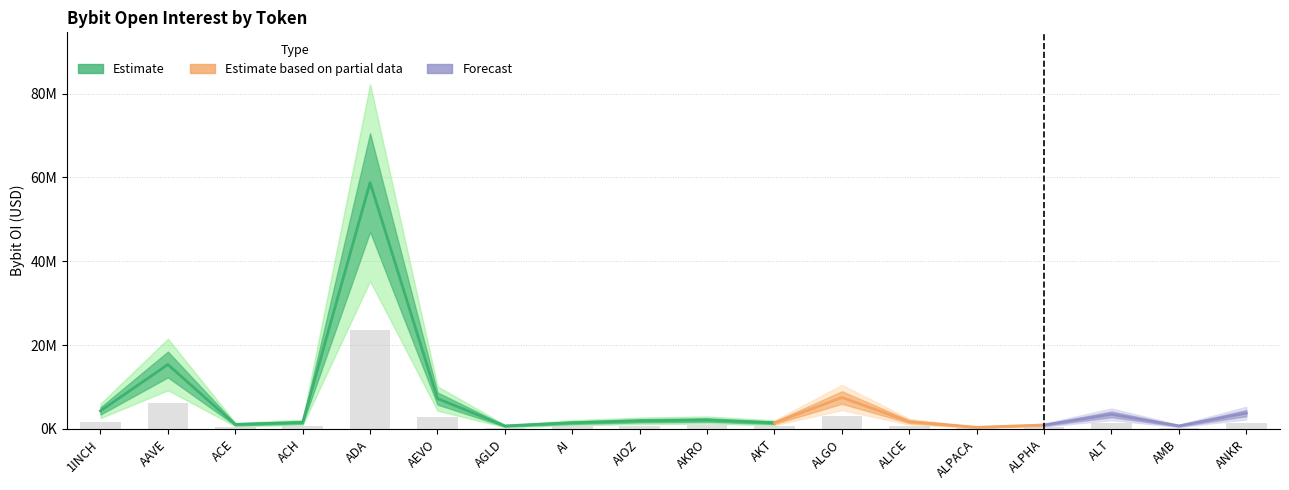

The value at ANKR is 801174.0. True or false?

False